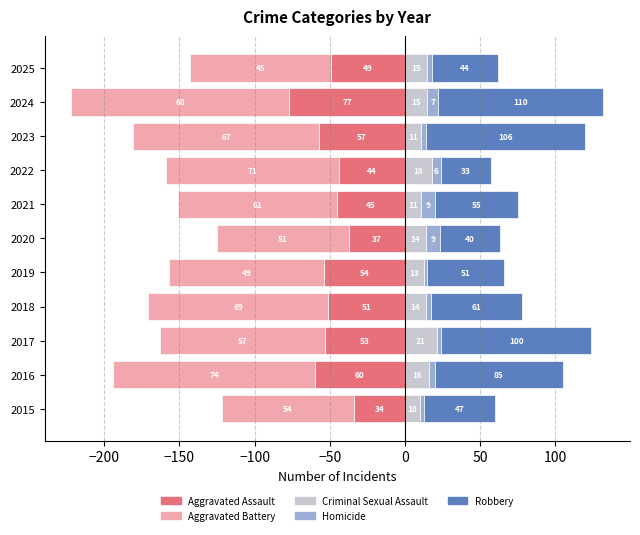

Between 2015 and 2016, which series saw the biggest shift?

Aggravated Battery